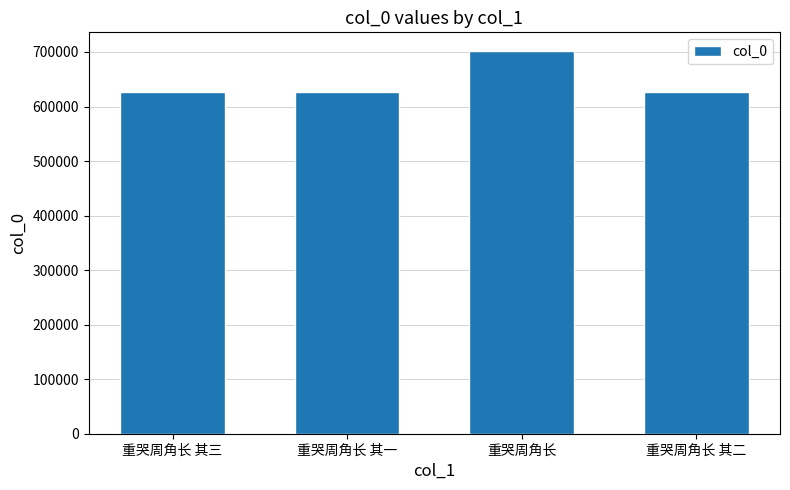

The value at 重哭周角长 is 469686. True or false?

False